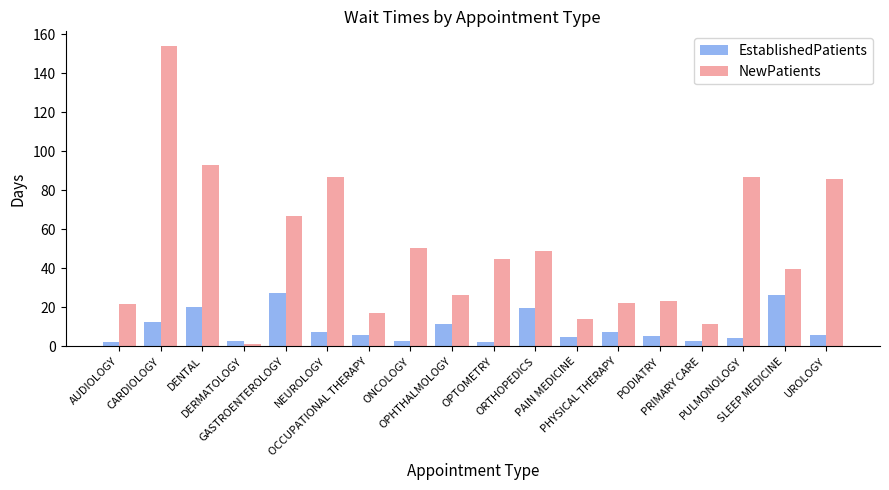

What is the difference between the NewPatients values at GASTROENTEROLOGY and DERMATOLOGY?

65.8